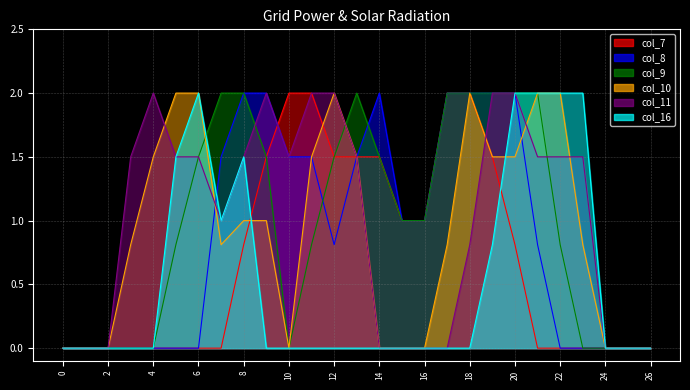

Reading left to right, list all the values displayed in this chart.

col_7: 0.0	0.0	0.0	0.0	0.0	0.0	0.0	0.0	0.8	1.5	2.0	2.0	1.5	1.5	1.5	1.0	1.0	2.0	2.0	1.5	0.8	0.0	0.0	0.0	0.0	0.0	0.0
col_8: 0.0	0.0	0.0	0.0	0.0	0.0	0.0	1.5	2.0	2.0	1.5	1.5	0.8	1.5	2.0	1.0	1.0	2.0	2.0	2.0	2.0	0.8	0.0	0.0	0.0	0.0	0.0
col_9: 0.0	0.0	0.0	0.0	0.0	0.8	1.5	2.0	2.0	1.5	0.0	0.8	1.5	2.0	1.5	1.0	1.0	2.0	2.0	2.0	2.0	2.0	0.8	0.0	0.0	0.0	0.0
col_10: 0.0	0.0	0.0	0.8	1.5	2.0	2.0	0.8	1.0	1.0	0.0	1.5	2.0	1.5	0.0	0.0	0.0	0.8	2.0	1.5	1.5	2.0	2.0	0.8	0.0	0.0	0.0
col_11: 0.0	0.0	0.0	1.5	2.0	1.5	1.5	1.0	1.5	2.0	1.5	2.0	2.0	1.5	0.0	0.0	0.0	0.0	0.8	2.0	2.0	1.5	1.5	1.5	0.0	0.0	0.0
col_16: 0.0	0.0	0.0	0.0	0.0	1.5	2.0	1.0	1.5	0.0	0.0	0.0	0.0	0.0	0.0	0.0	0.0	0.0	0.0	0.8	2.0	2.0	2.0	2.0	0.0	0.0	0.0